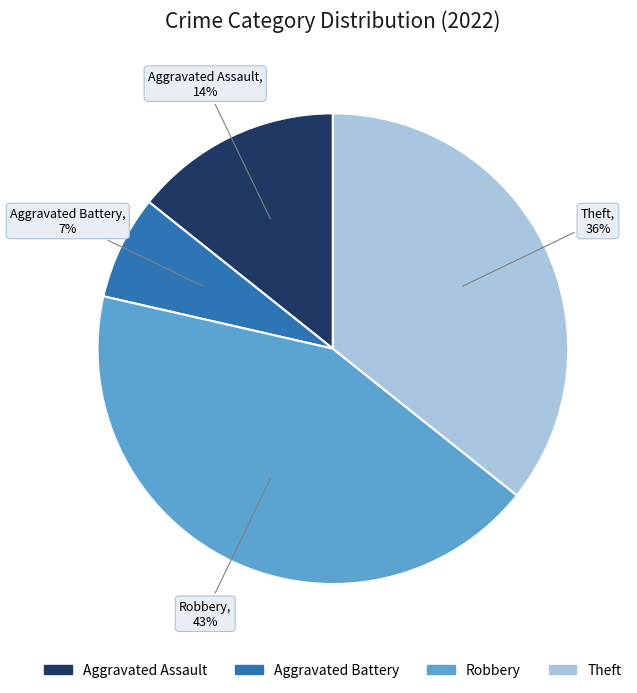

Which has a higher value, Theft or Robbery?

Robbery